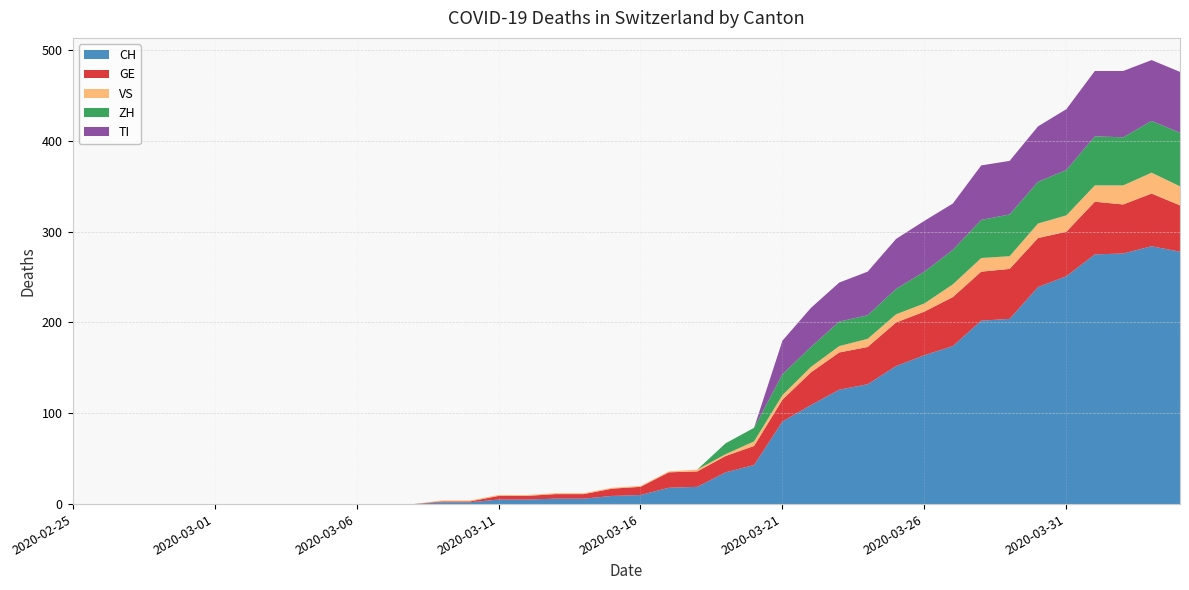

Reading left to right, extract all data points from this chart.

CH: 0	0	0	0	0	0	0	0	0	0	0	0	0	2	2	5	5	6	6	9	10	18	19	35	43	91	109	126	132	152	164	174	202	204	239	251	275	276	284	278
GE: 0	0	0	0	0	0	0	0	0	0	0	0	0	1	1	4	4	5	5	8	9	17	17	18	21	24	36	41	41	48	48	54	54	55	54	49	58	54	58	51
VS: 0	0	0	0	0	0	0	0	0	0	0	0	0	1	1	1	1	1	1	1	1	1	2	2	5	5	6	7	9	9	9	14	15	14	16	18	18	21	23	21
ZH: 0	0	0	0	0	0	0	0	0	0	0	0	0	0	0	0	0	0	0	0	0	0	0	12	15	23	22	27	26	28	35	38	42	46	46	50	54	53	57	59
TI: 0	0	0	0	0	0	0	0	0	0	0	0	0	0	0	0	0	0	0	0	0	0	0	0	0	37	43	43	48	55	56	51	60	59	61	67	72	73	67	67